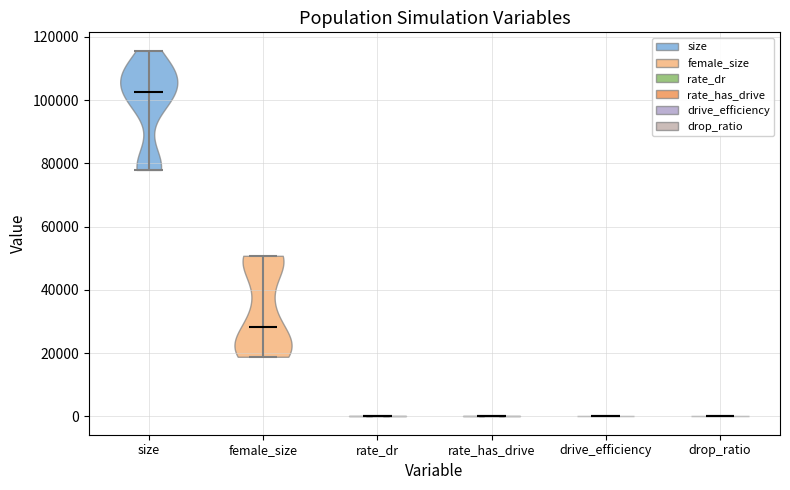

What is the lowest point the violin for drop_ratio reaches on the y-axis? The values are not printed on the chart, so give them approximately, as read against the axis.

0